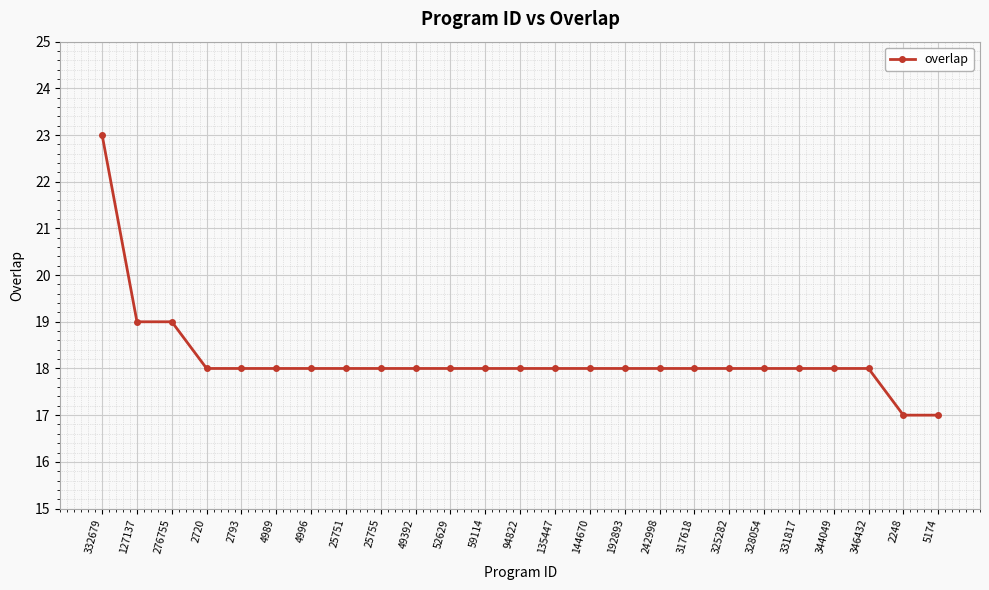

What is the value of the 14th point from the left?

18